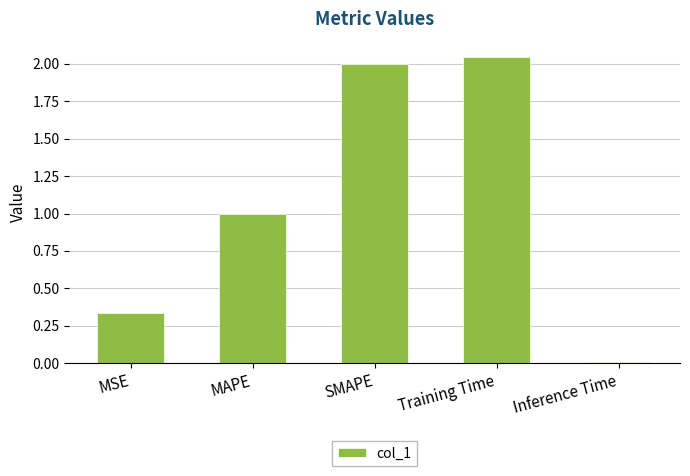

Which has a higher value, Training Time or MSE?

Training Time